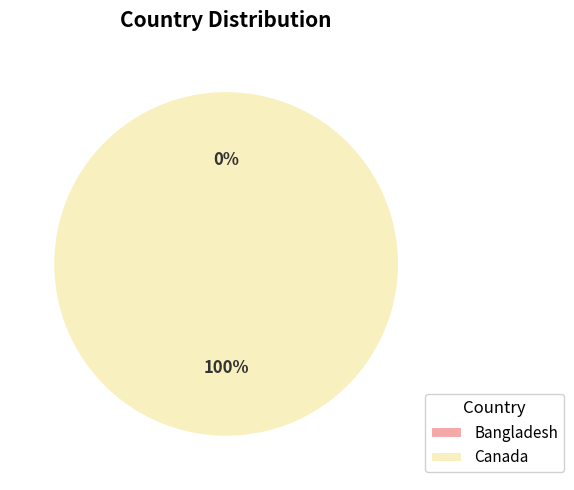

Count the number of slices in the pie.

2